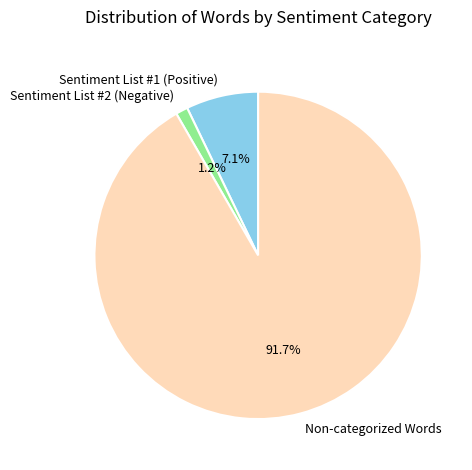

Which slice is the smallest?

Sentiment List #2 (Negative)